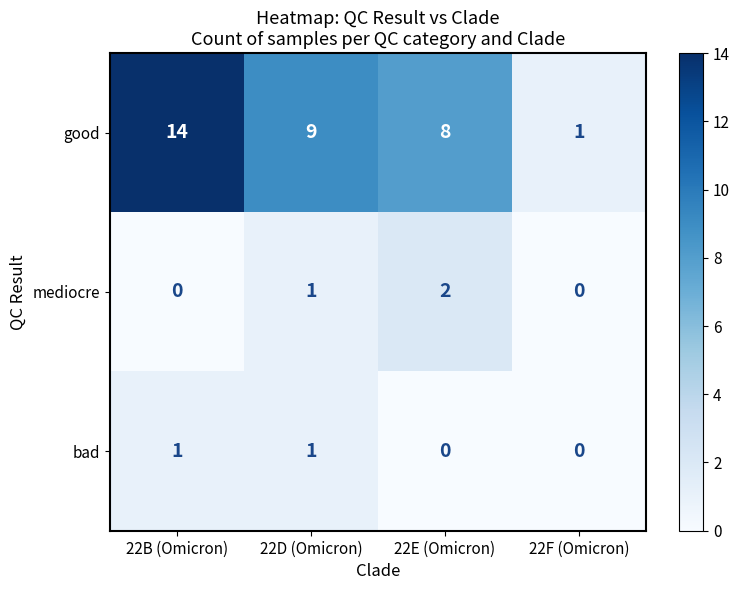

The value of good at 22E (Omicron) is 13. True or false?

False